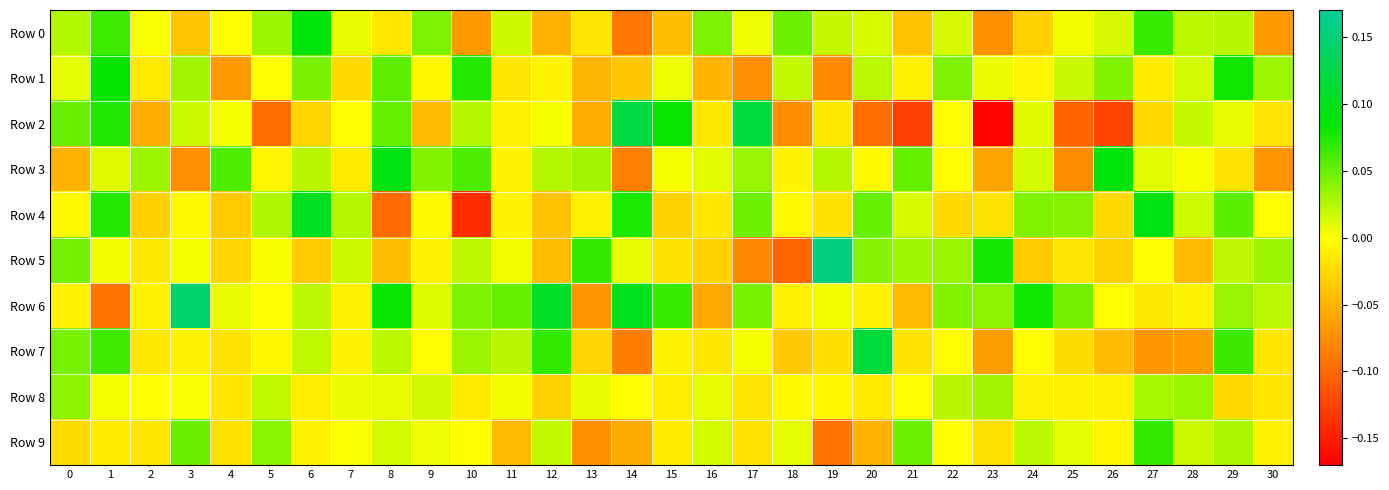

Reading left to right, extract all data points from this chart.

Row 0: 0=0.0	1=0.1	2=0.0	3=-0.0	4=-0.0	5=0.0	6=0.1	7=0.0	8=-0.0	9=0.0	10=-0.1	11=0.0	12=-0.1	13=-0.0	14=-0.1	15=-0.0	16=0.0	17=0.0	18=0.0	19=0.0	20=0.0	21=-0.0	22=0.0	23=-0.1	24=-0.0	25=0.0	26=0.0	27=0.1	28=0.0	29=0.0	30=-0.1
Row 1: 0=0.0	1=0.1	2=-0.0	3=0.0	4=-0.1	5=-0.0	6=0.0	7=-0.0	8=0.1	9=-0.0	10=0.1	11=-0.0	12=-0.0	13=-0.0	14=-0.0	15=0.0	16=-0.0	17=-0.1	18=0.0	19=-0.1	20=0.0	21=-0.0	22=0.0	23=0.0	24=-0.0	25=0.0	26=0.0	27=-0.0	28=0.0	29=0.1	30=0.0
Row 2: 0=0.1	1=0.1	2=-0.1	3=0.0	4=0.0	5=-0.1	6=-0.0	7=-0.0	8=0.1	9=-0.0	10=0.0	11=-0.0	12=0.0	13=-0.1	14=0.1	15=0.1	16=-0.0	17=0.1	18=-0.1	19=-0.0	20=-0.1	21=-0.1	22=0.0	23=-0.2	24=0.0	25=-0.1	26=-0.1	27=-0.0	28=0.0	29=0.0	30=-0.0
Row 3: 0=-0.1	1=0.0	2=0.0	3=-0.1	4=0.1	5=-0.0	6=0.0	7=-0.0	8=0.1	9=0.0	10=0.1	11=-0.0	12=0.0	13=0.0	14=-0.1	15=0.0	16=0.0	17=0.0	18=-0.0	19=0.0	20=-0.0	21=0.1	22=-0.0	23=-0.1	24=0.0	25=-0.1	26=0.1	27=0.0	28=0.0	29=-0.0	30=-0.1
Row 4: 0=-0.0	1=0.1	2=-0.0	3=-0.0	4=-0.0	5=0.0	6=0.1	7=0.0	8=-0.1	9=-0.0	10=-0.1	11=-0.0	12=-0.0	13=-0.0	14=0.1	15=-0.0	16=-0.0	17=0.0	18=-0.0	19=-0.0	20=0.1	21=0.0	22=-0.0	23=-0.0	24=0.0	25=0.0	26=-0.0	27=0.1	28=0.0	29=0.1	30=-0.0
Row 5: 0=0.0	1=0.0	2=-0.0	3=0.0	4=-0.0	5=0.0	6=-0.0	7=0.0	8=-0.0	9=-0.0	10=0.0	11=0.0	12=-0.0	13=0.1	14=0.0	15=-0.0	16=-0.0	17=-0.1	18=-0.1	19=0.2	20=0.0	21=0.0	22=0.0	23=0.1	24=-0.0	25=-0.0	26=-0.0	27=-0.0	28=-0.0	29=0.0	30=0.0
Row 6: 0=-0.0	1=-0.1	2=-0.0	3=0.1	4=0.0	5=0.0	6=0.0	7=-0.0	8=0.1	9=0.0	10=0.0	11=0.1	12=0.1	13=-0.1	14=0.1	15=0.1	16=-0.1	17=0.0	18=-0.0	19=0.0	20=-0.0	21=-0.0	22=0.0	23=0.0	24=0.1	25=0.0	26=0.0	27=-0.0	28=-0.0	29=0.0	30=0.0
Row 7: 0=0.0	1=0.1	2=-0.0	3=-0.0	4=-0.0	5=-0.0	6=0.0	7=-0.0	8=0.0	9=-0.0	10=0.0	11=0.0	12=0.1	13=-0.0	14=-0.1	15=-0.0	16=-0.0	17=0.0	18=-0.0	19=-0.0	20=0.1	21=-0.0	22=-0.0	23=-0.1	24=-0.0	25=-0.0	26=-0.0	27=-0.1	28=-0.1	29=0.1	30=-0.0
Row 8: 0=0.0	1=0.0	2=0.0	3=0.0	4=-0.0	5=0.0	6=-0.0	7=0.0	8=0.0	9=0.0	10=-0.0	11=0.0	12=-0.0	13=0.0	14=-0.0	15=-0.0	16=0.0	17=-0.0	18=-0.0	19=-0.0	20=-0.0	21=0.0	22=0.0	23=0.0	24=-0.0	25=-0.0	26=-0.0	27=0.0	28=0.0	29=-0.0	30=-0.0
Row 9: 0=-0.0	1=-0.0	2=-0.0	3=0.0	4=-0.0	5=0.0	6=-0.0	7=0.0	8=0.0	9=0.0	10=-0.0	11=-0.0	12=0.0	13=-0.1	14=-0.1	15=-0.0	16=0.0	17=-0.0	18=0.0	19=-0.1	20=-0.1	21=0.0	22=0.0	23=-0.0	24=0.0	25=0.0	26=-0.0	27=0.1	28=0.0	29=0.0	30=-0.0